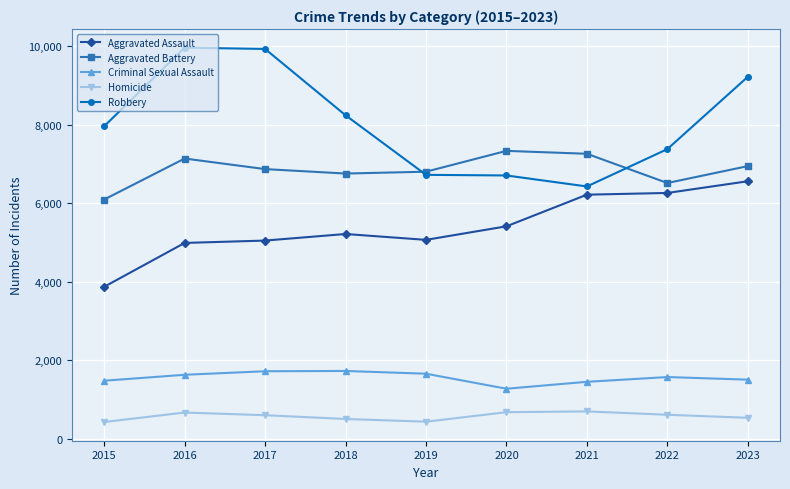

What is the difference between the highest and lowest values at 2018?

7730